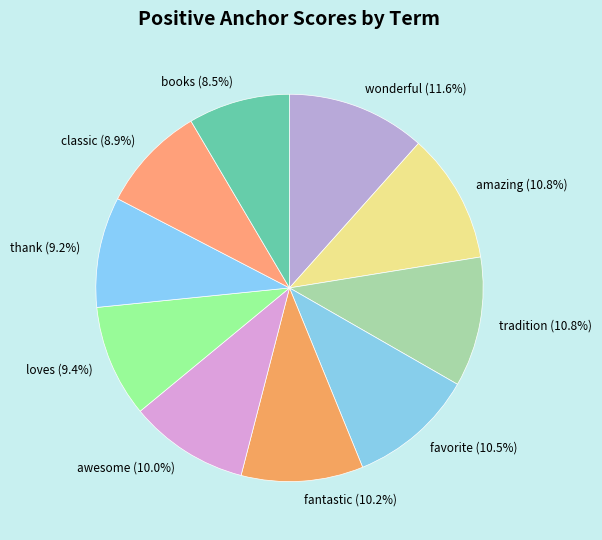

Between awesome (10.0%) and tradition (10.8%), which is larger?

tradition (10.8%)